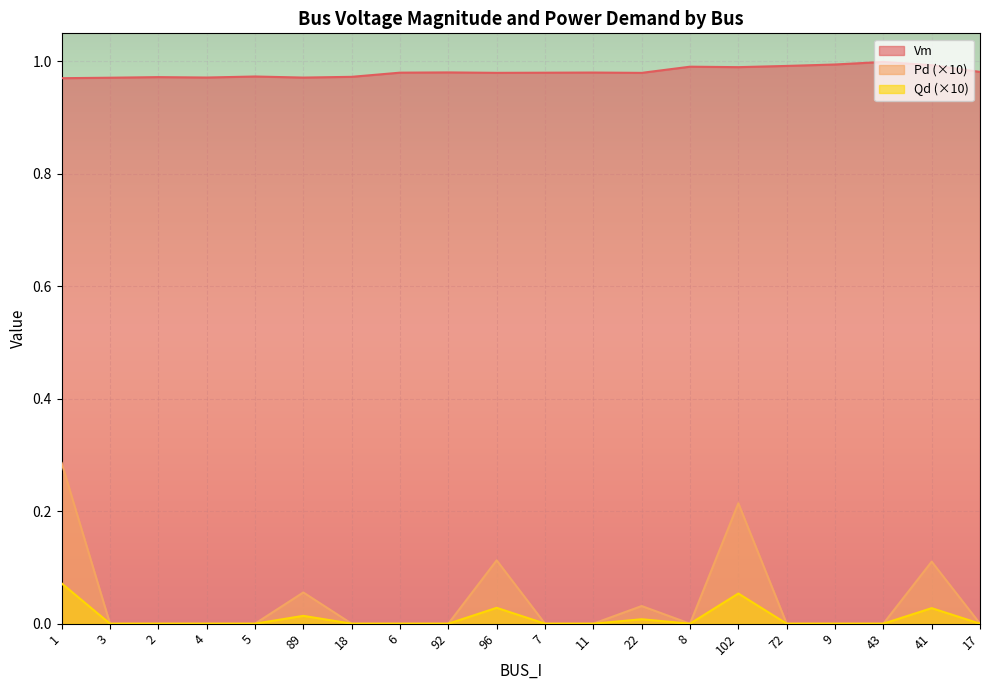

How many lines are shown in the chart?

3